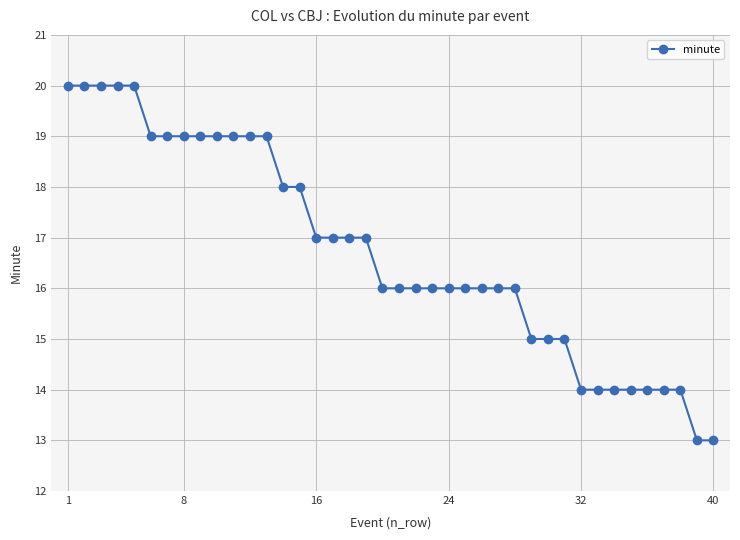

Count the number of categories in the chart.

40